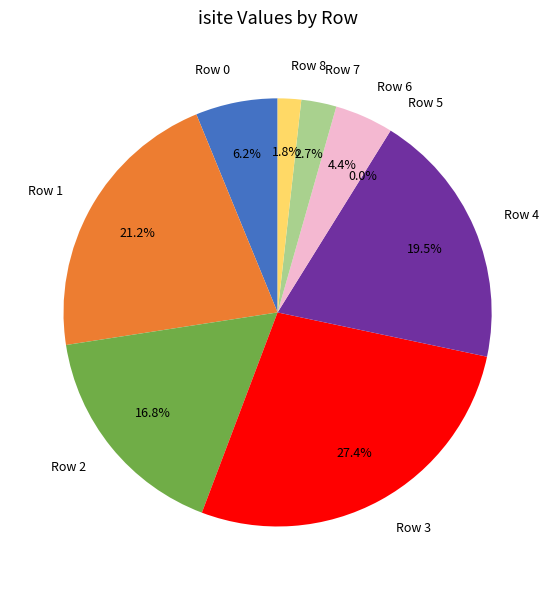

Combined, what portion of the pie is Row 3 and Row 1?

48.7%